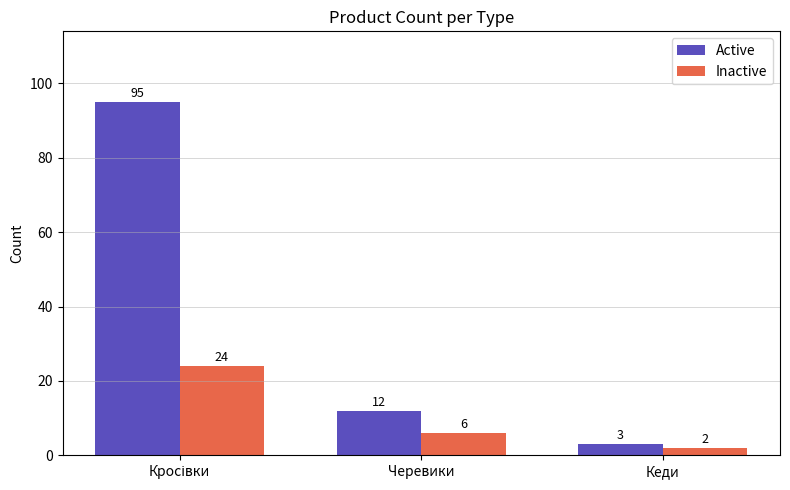

Is the value of Inactive at Черевики greater than the value of Active at Кеди?

Yes